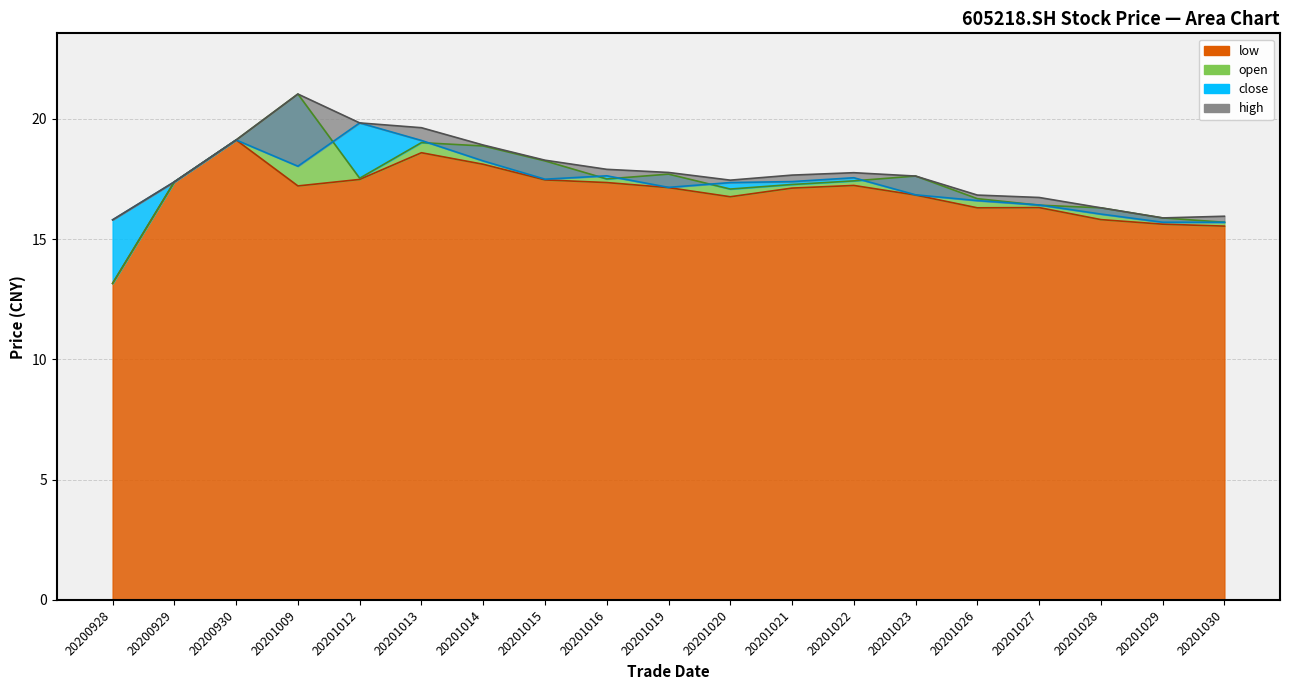

True or false: open and low intersect in this chart.

False